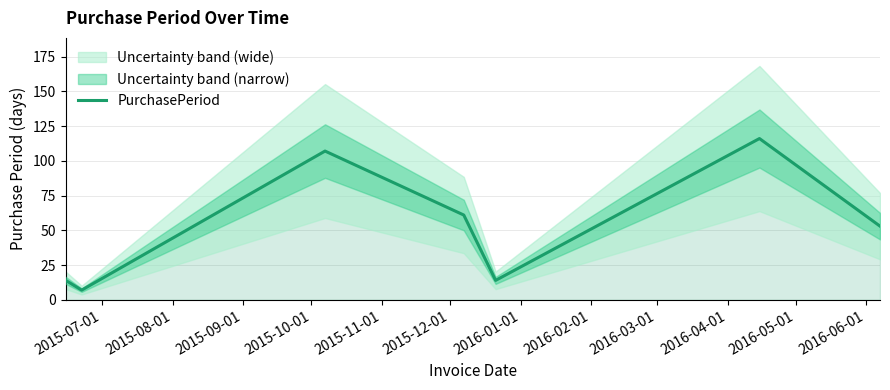

How many interior local peaks (higher than both neighbors) does the data have?

2